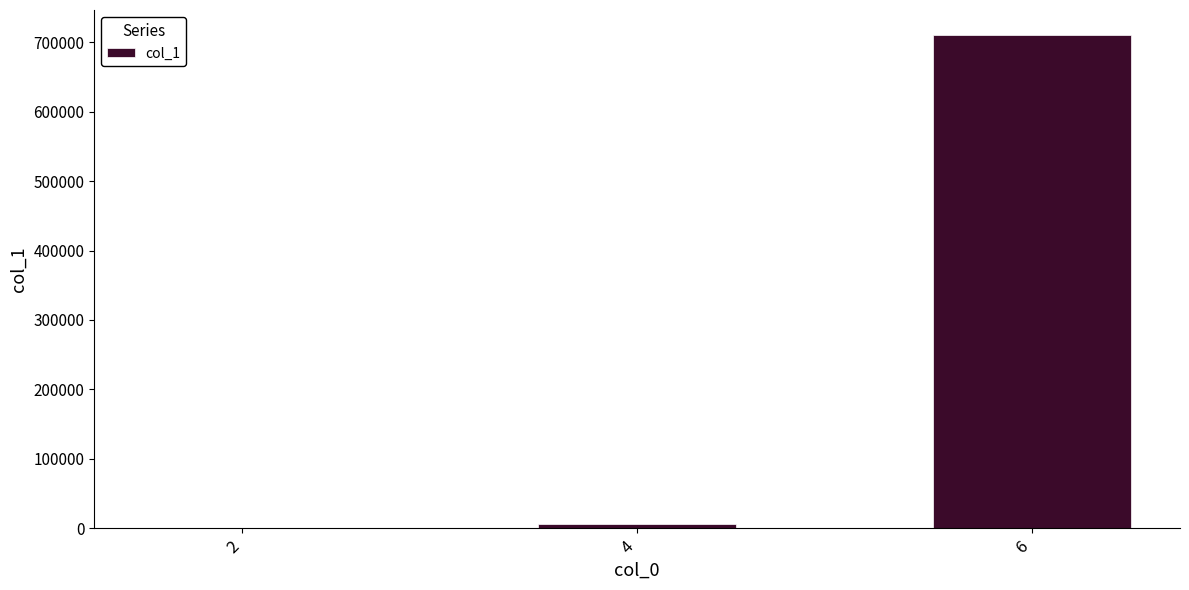

What is the greatest value displayed?

711029